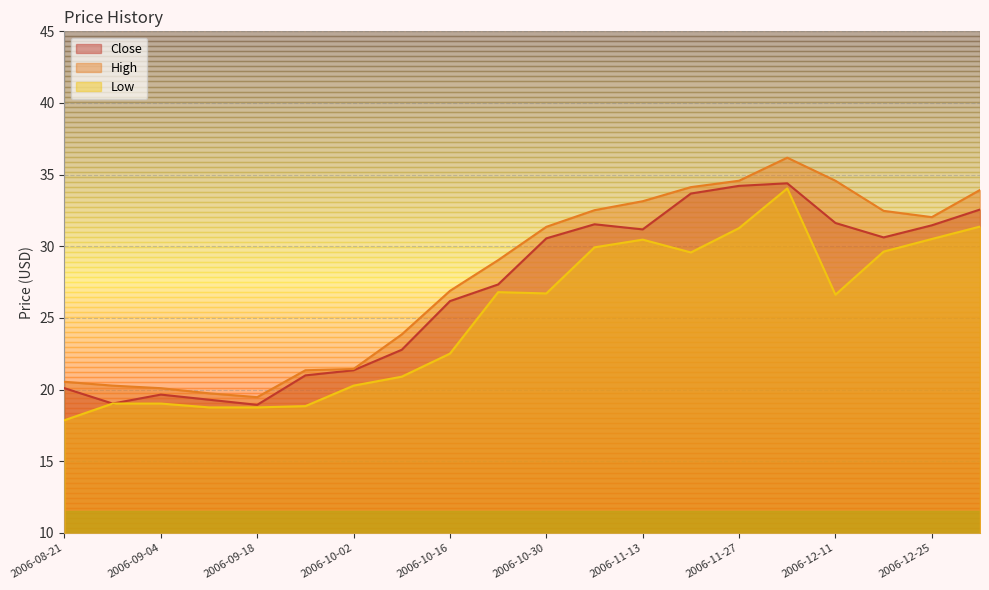

True or false: Low has a value of 26.7 at 2006-10-30.

True